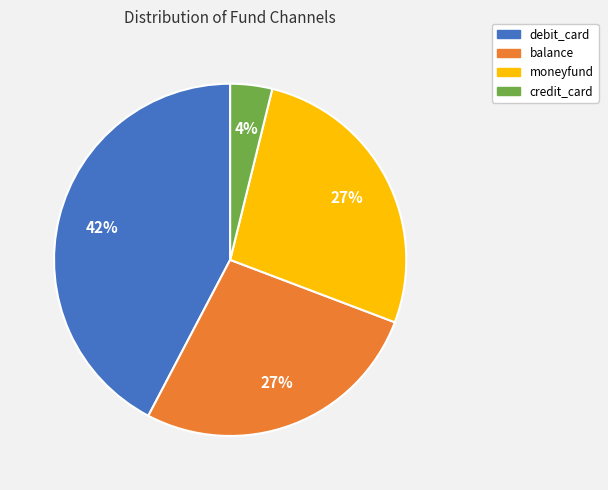

Which slice is the largest?

debit_card